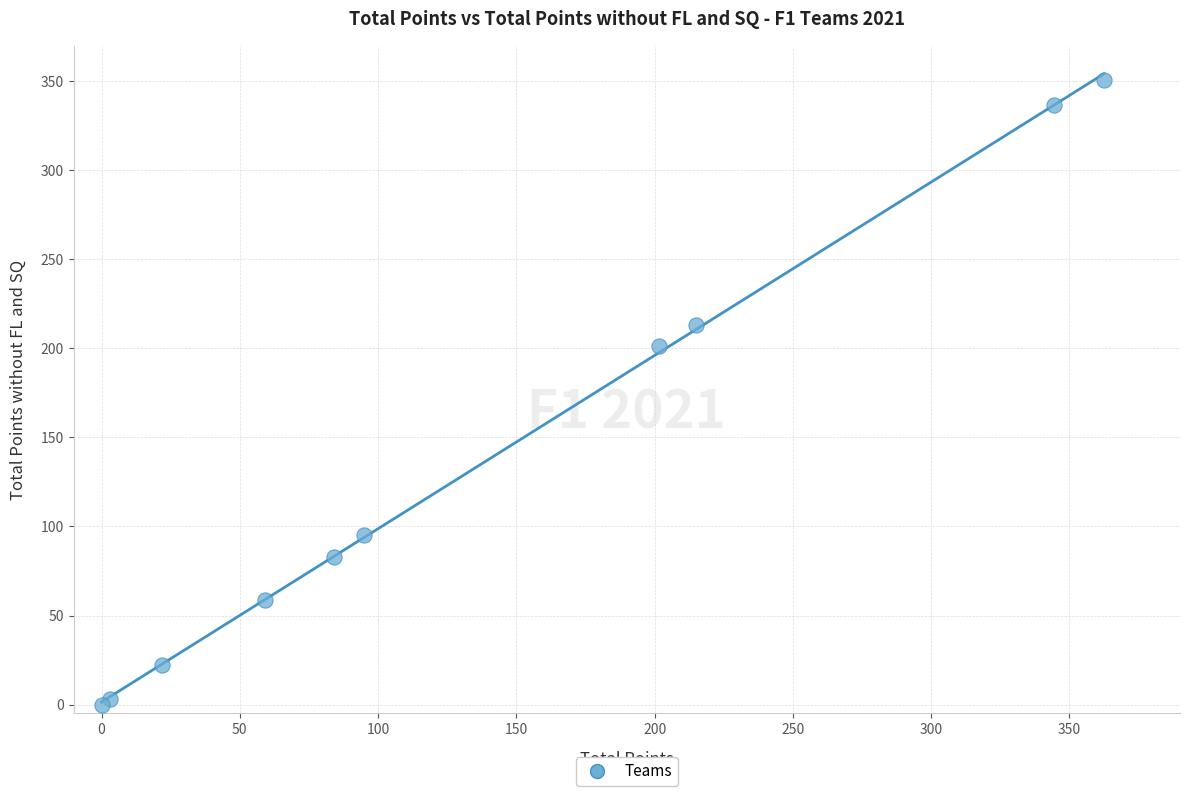

What Y value in the scatter plot is closest to 175?

201.5